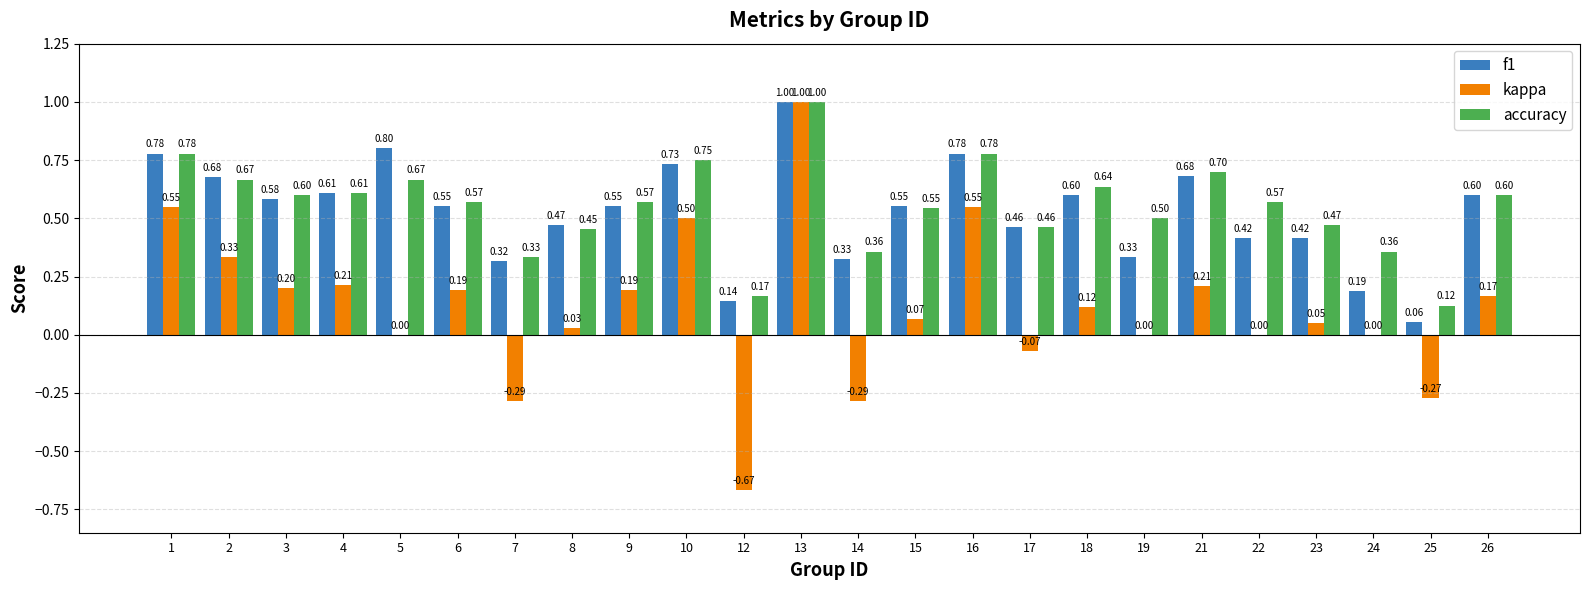

What are all the series names shown in the legend?

f1, kappa, accuracy